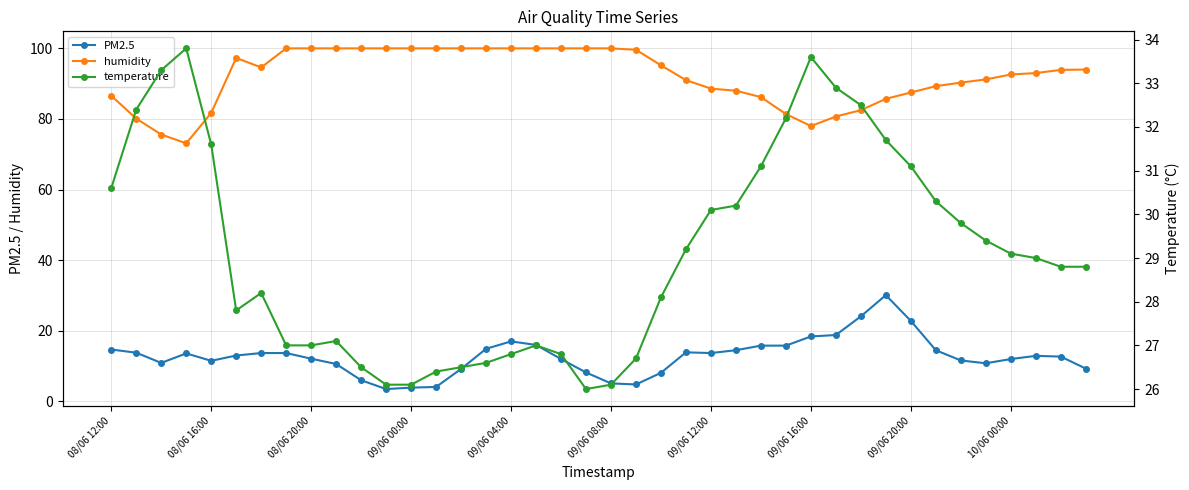

True or false: PM2.5 has more than 0 points higher than both neighbors.

True